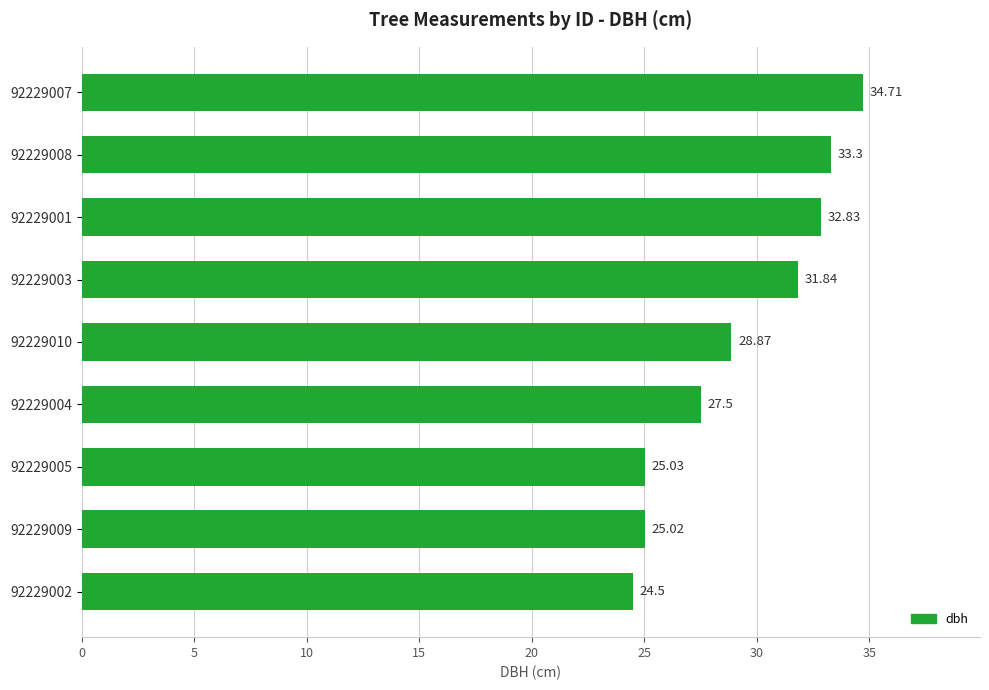

Count the number of values greater than 28.

5